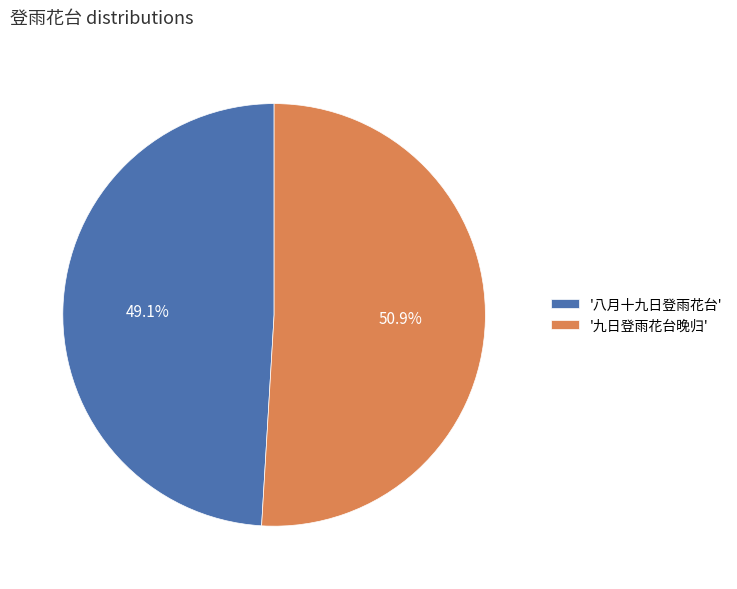

Is there any slice that represents more than half of the pie?

Yes